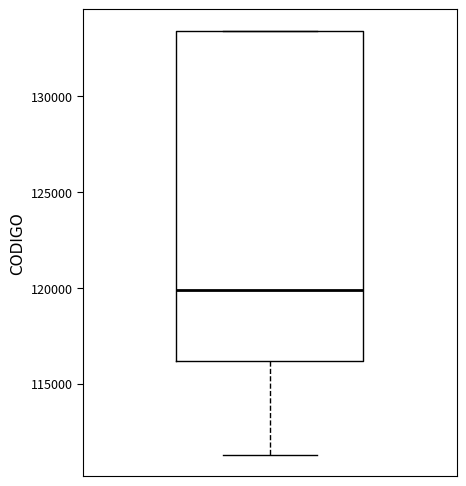

Transcribe this box plot: give where the median line is, the range the box spans, and where the two whiskers end, as read against the y-axis. The values are not printed on the chart, so give them approximately, as read against the axis.

median 120000, box 116000 to 133500, whiskers 111500 to 133500